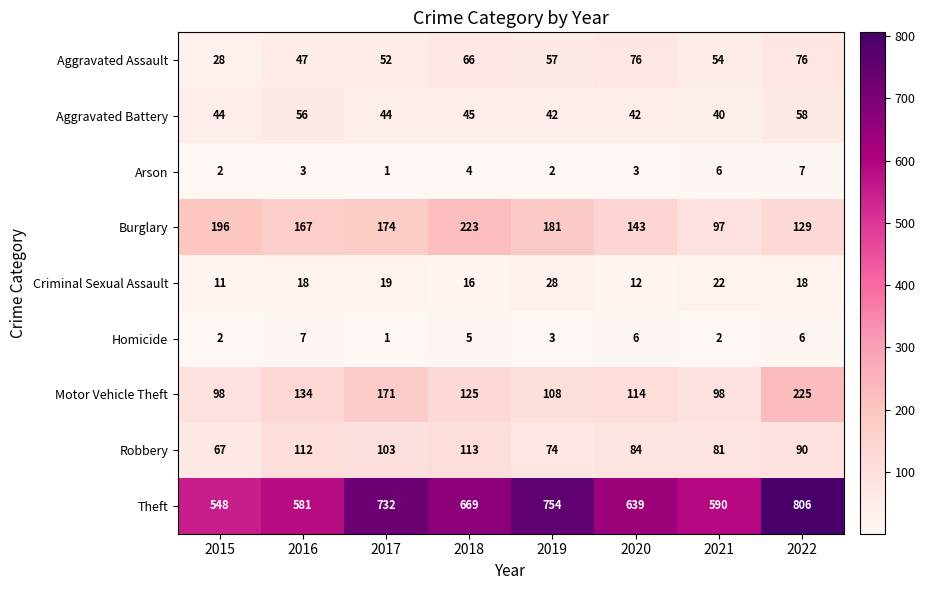

What is the approximate value of Aggravated Assault at 2020, to the nearest 10?

80